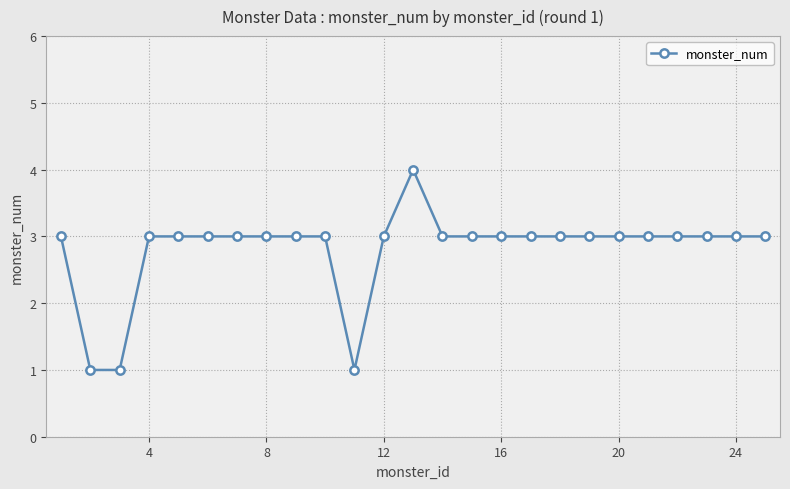

What is the greatest value displayed?

4